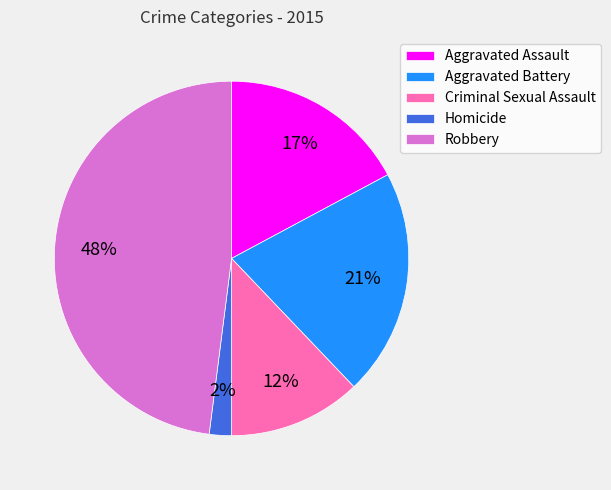

Which slice is the largest?

Robbery